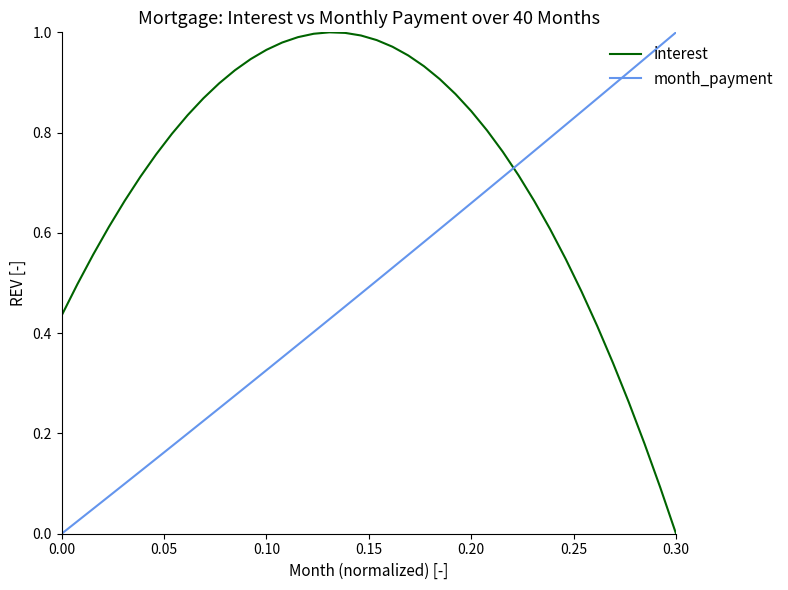

List the series in order of their overall mean, highest first.

interest, month_payment